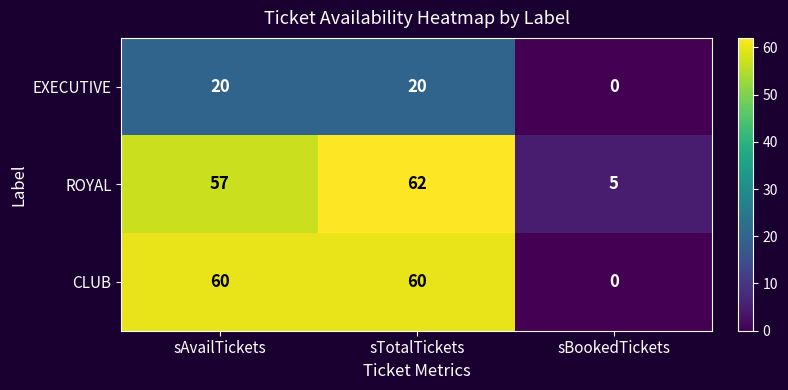

What is the sum of all ROYAL values?

124